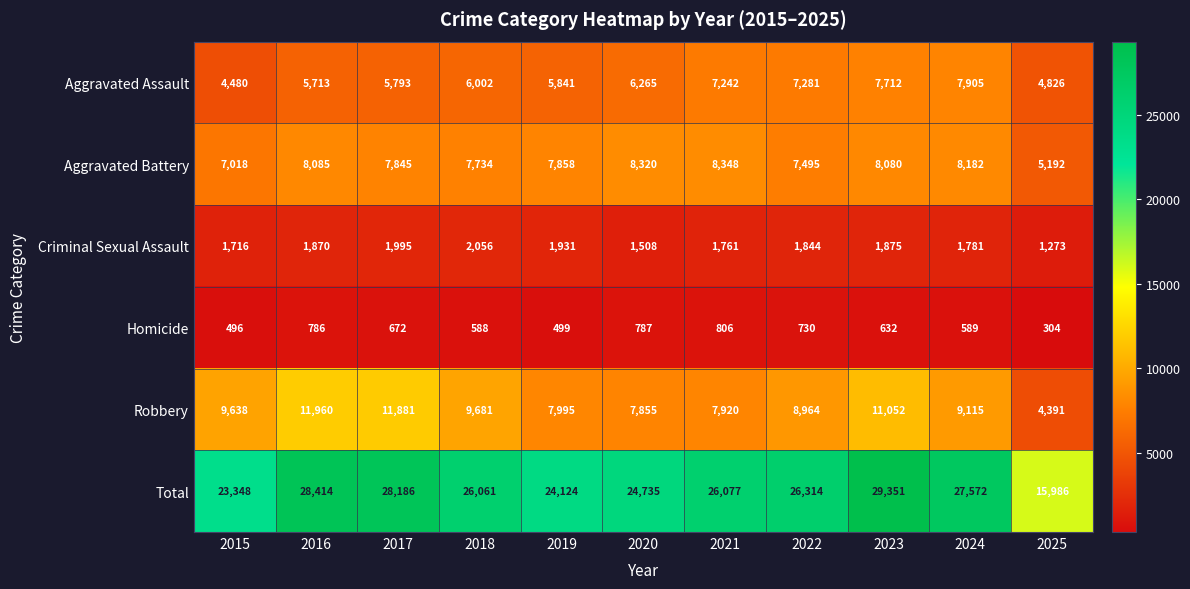

What is the difference between the maximum and minimum values in the Robbery series?

7569